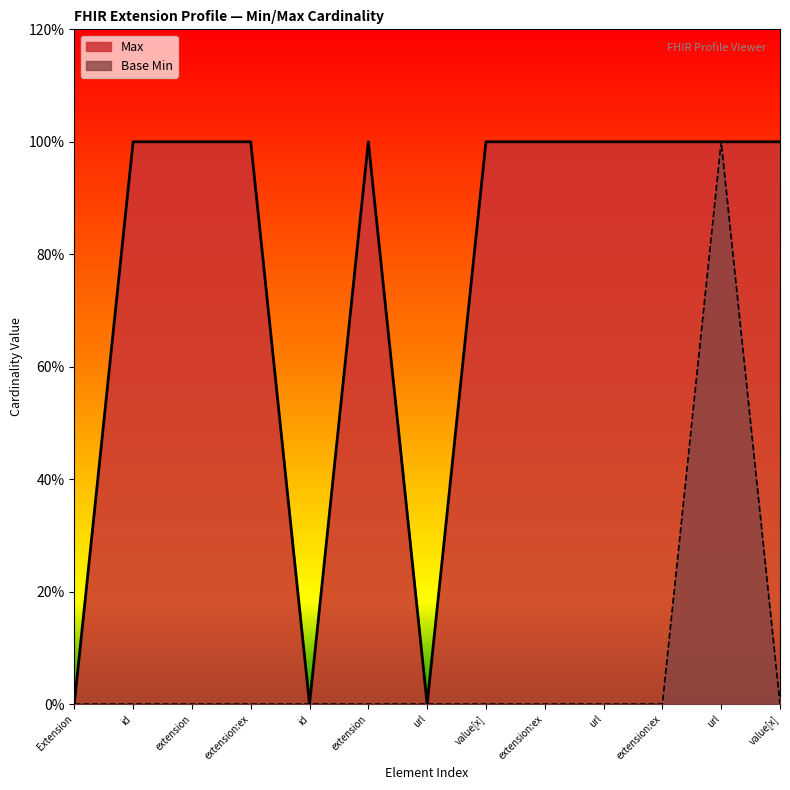

Reading left to right, what are all the values shown in this chart?

Max: 0	1	1	1	0	1	0	1	1	1	1	1	1
Base Min: 0	0	0	0	0	0	0	0	0	0	0	1	0